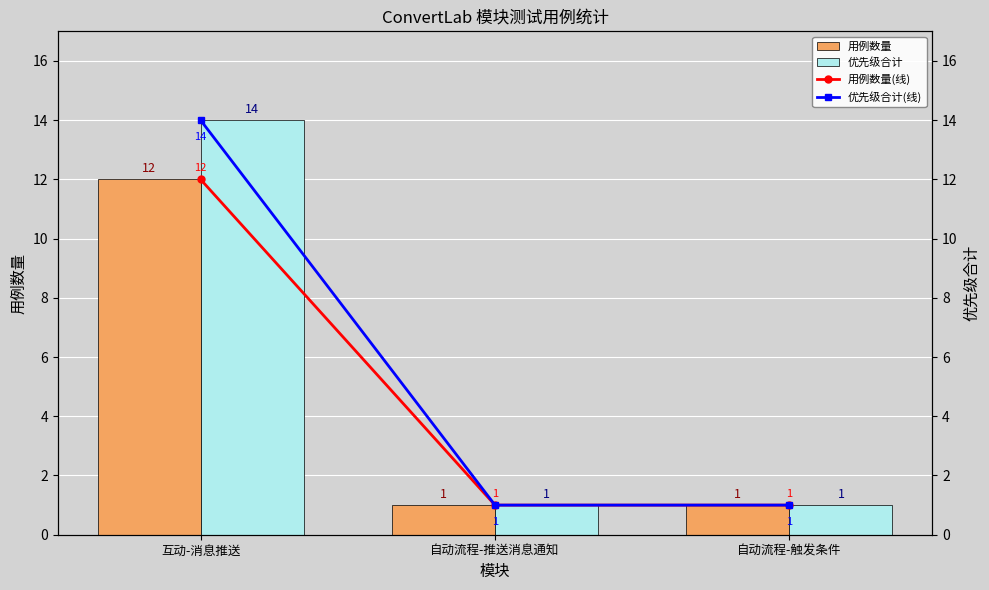

Rank the series by their maximum value, from highest to lowest.

优先级合计, 优先级合计(线), 用例数量, 用例数量(线)